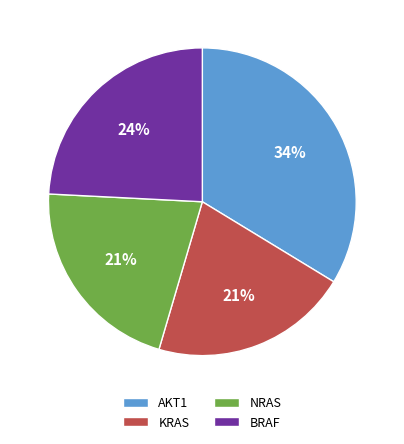

Does KRAS represent more than half of the total?

No